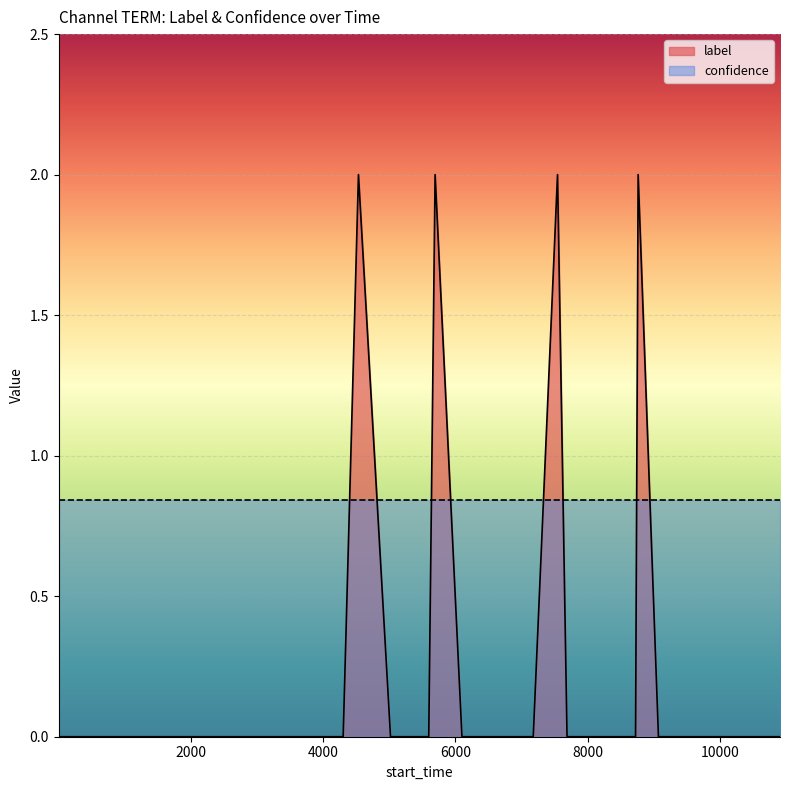

What is the greatest value displayed?

2.0